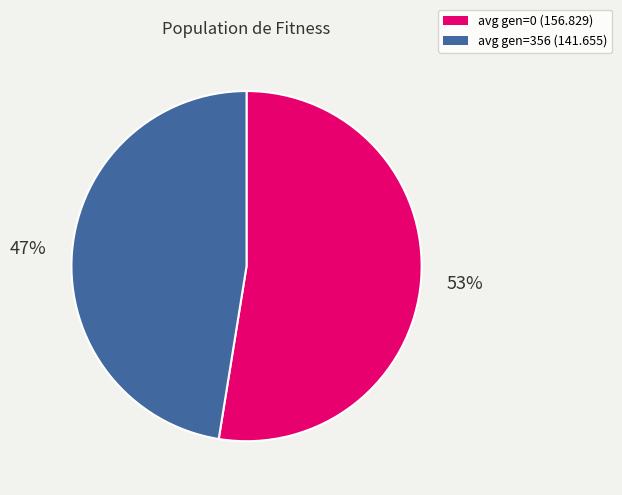

Do avg gen=0 (156.829) and avg gen=356 (141.655) together represent more than half of the pie?

Yes